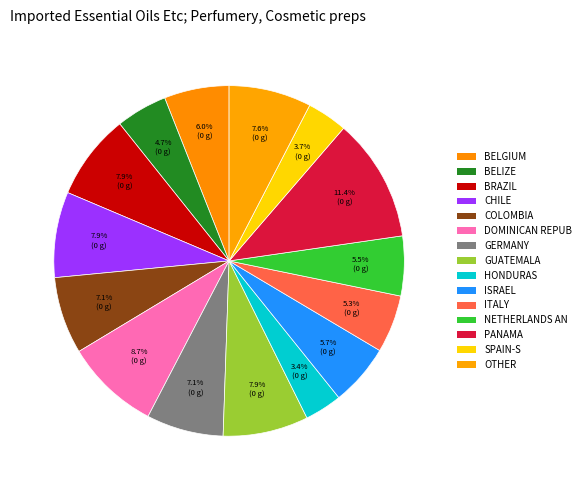

Count the number of slices in the pie.

15